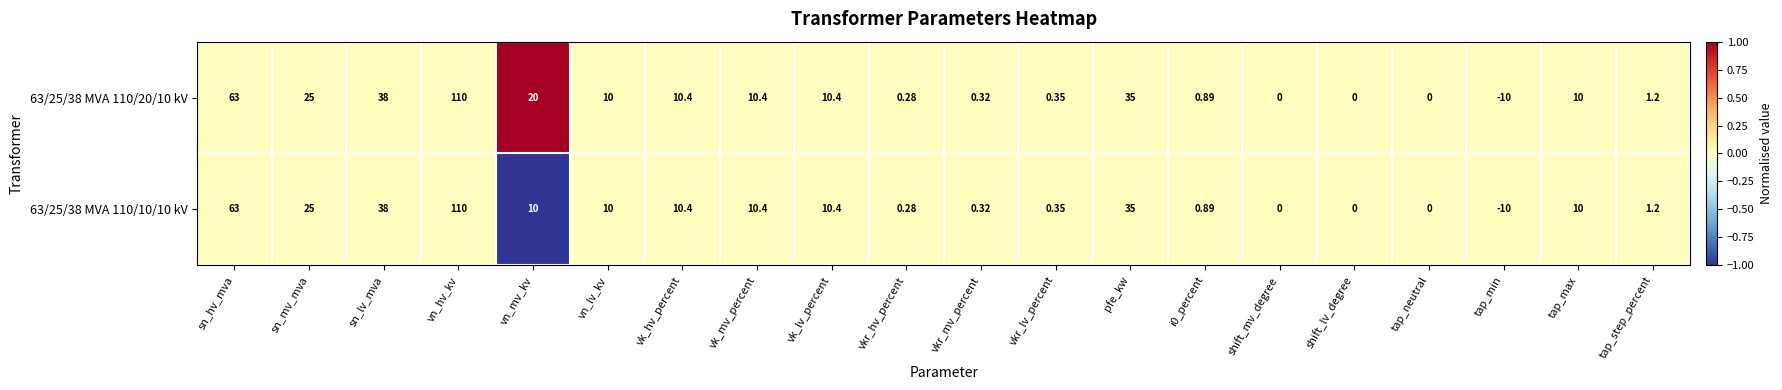

How many data points in 63/25/38 MVA 110/10/10 kV are less than 10?

9